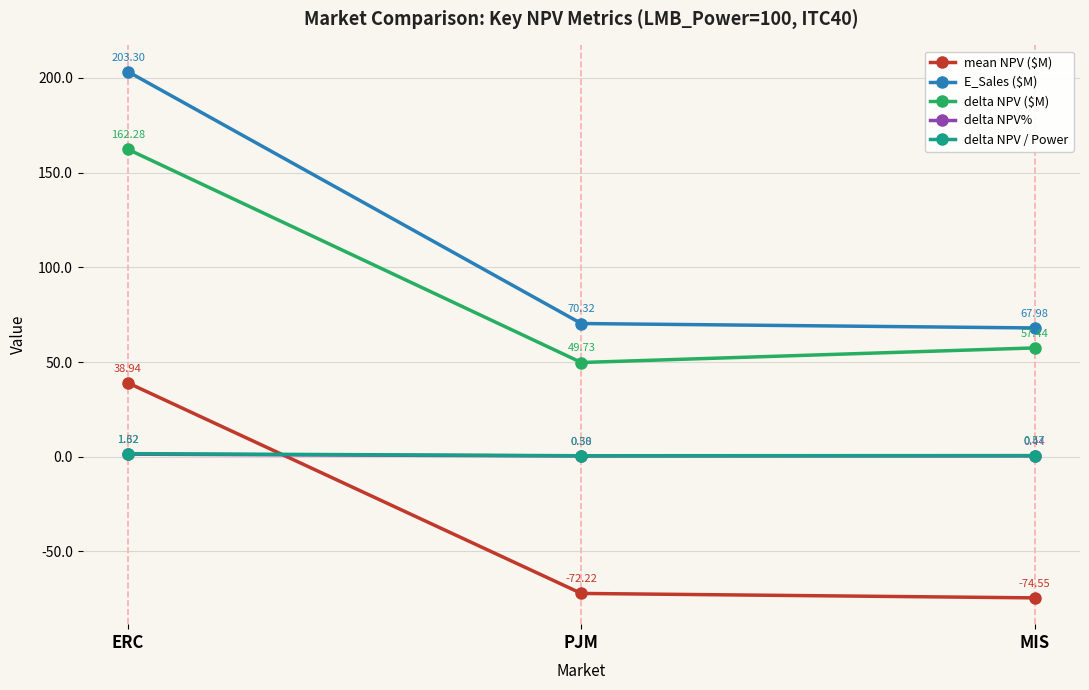

How many lines are shown in the chart?

5